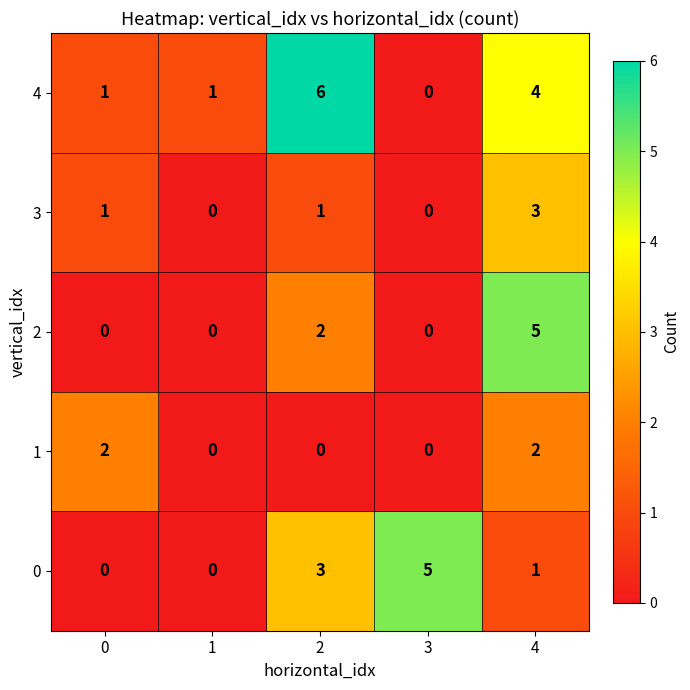

What is the sum of the 1 values at 0 and 4?

4